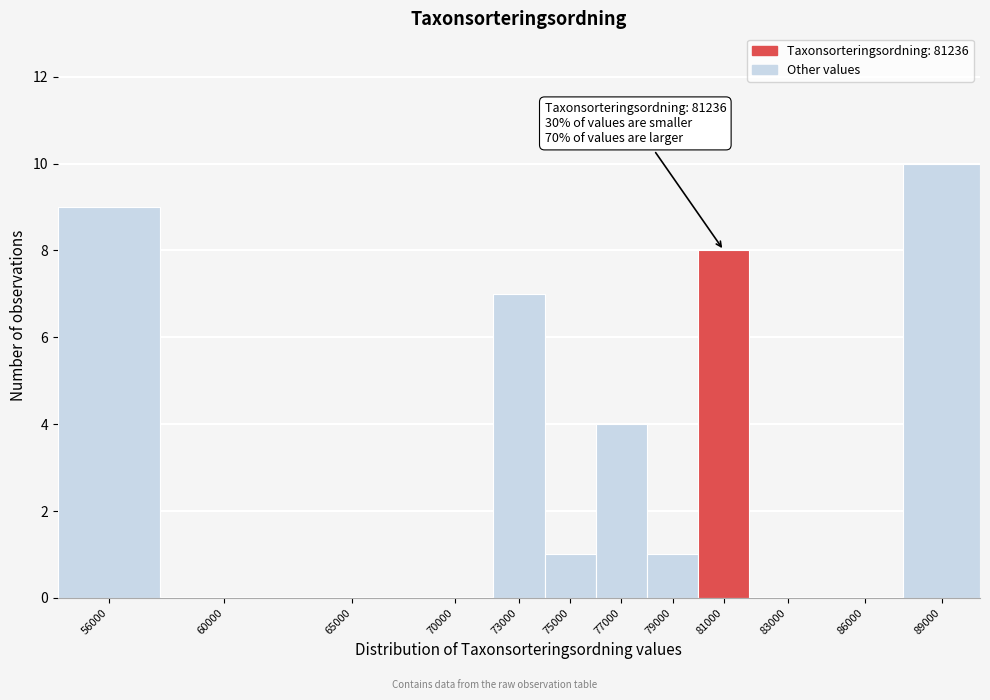

Reading left to right, transcribe all the data shown in this chart.

56000=9	60000=0	65000=0	70000=0	73000=7	75000=1	77000=4	79000=1	81000=8	83000=0	86000=0	89000=10